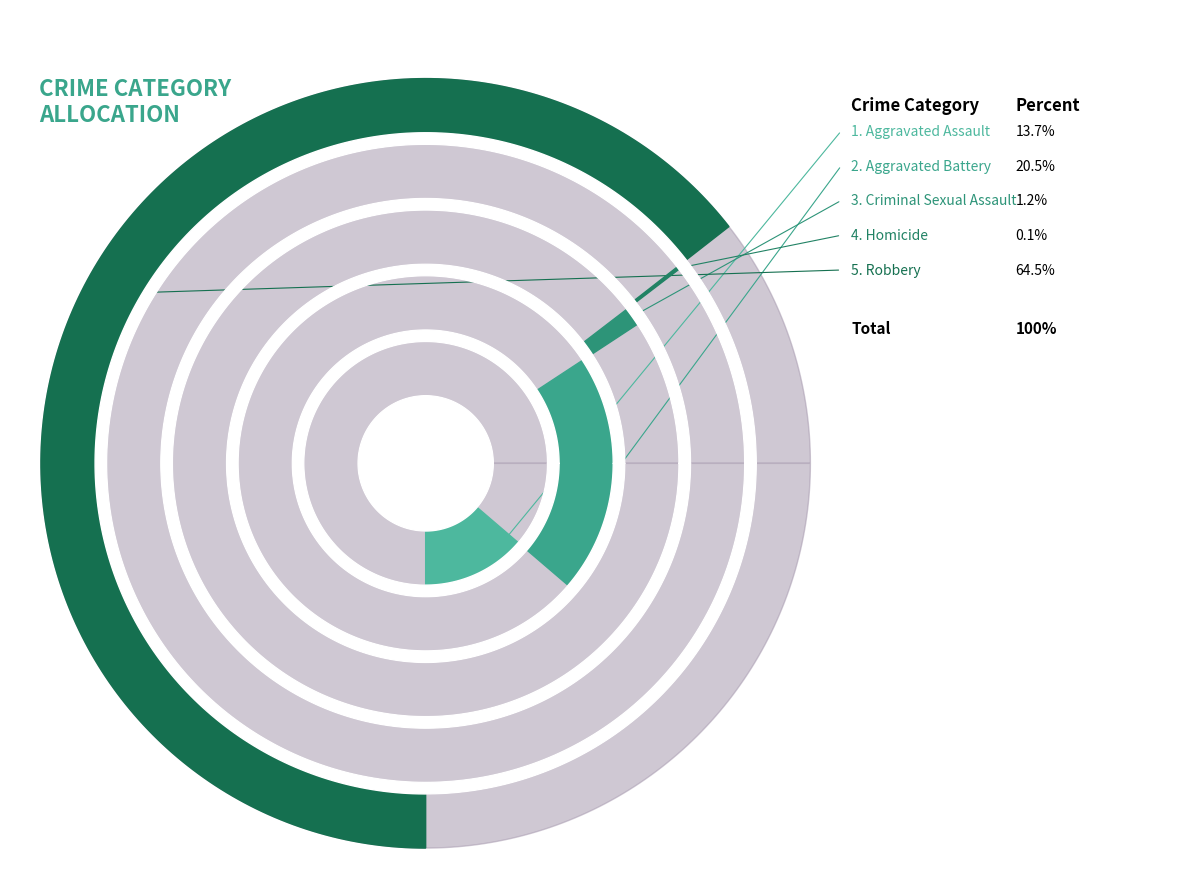

What is the majority slice?

Robbery